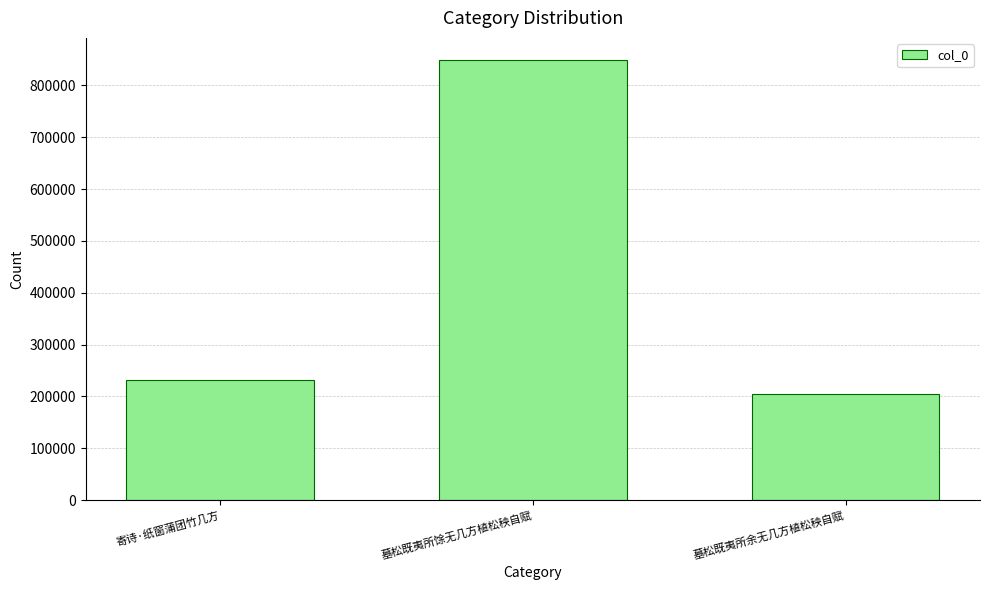

Rank the categories by value from lowest to highest.

墓松既夷所余无几方植松秧自赋, 寄诗·纸窗蒲团竹几方, 墓松既夷所馀无几方植松秧自赋